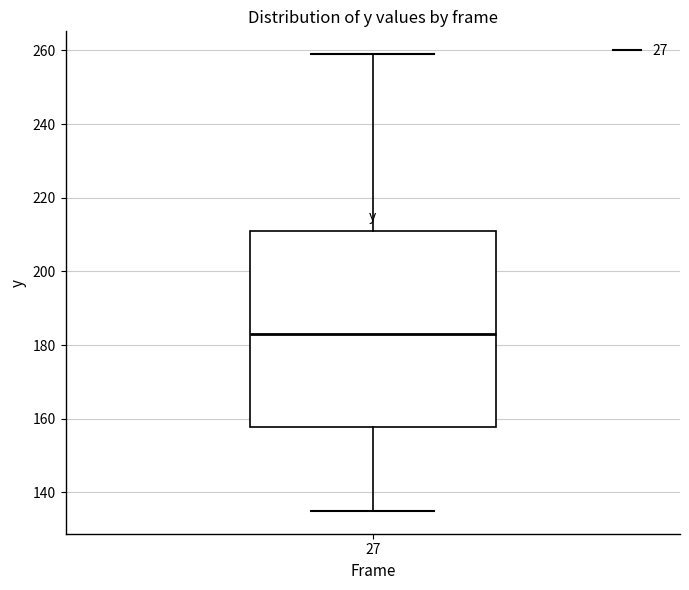

Read this box plot against the y-axis: the position of the median line, the range covered by the box, and the ends of both whiskers. The values are not printed on the chart, so give them approximately, as read against the axis.

median 184, box 158 to 212, whiskers 136 to 260